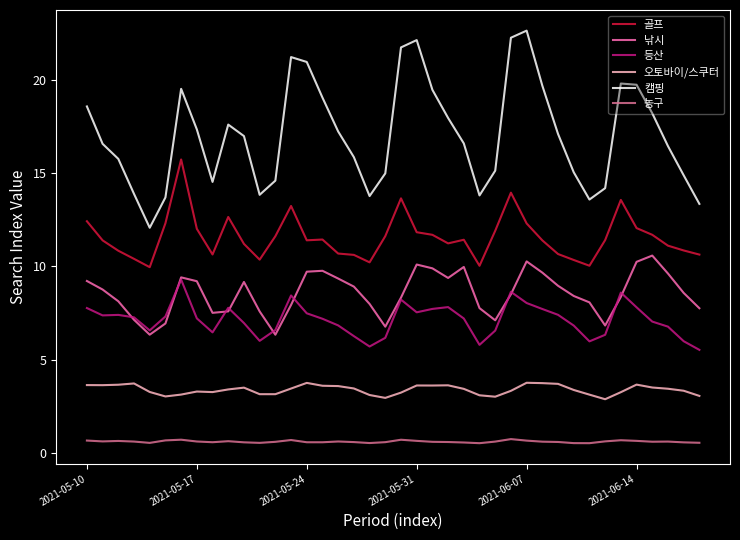

Which series has the largest range (max minus min)?

캠핑